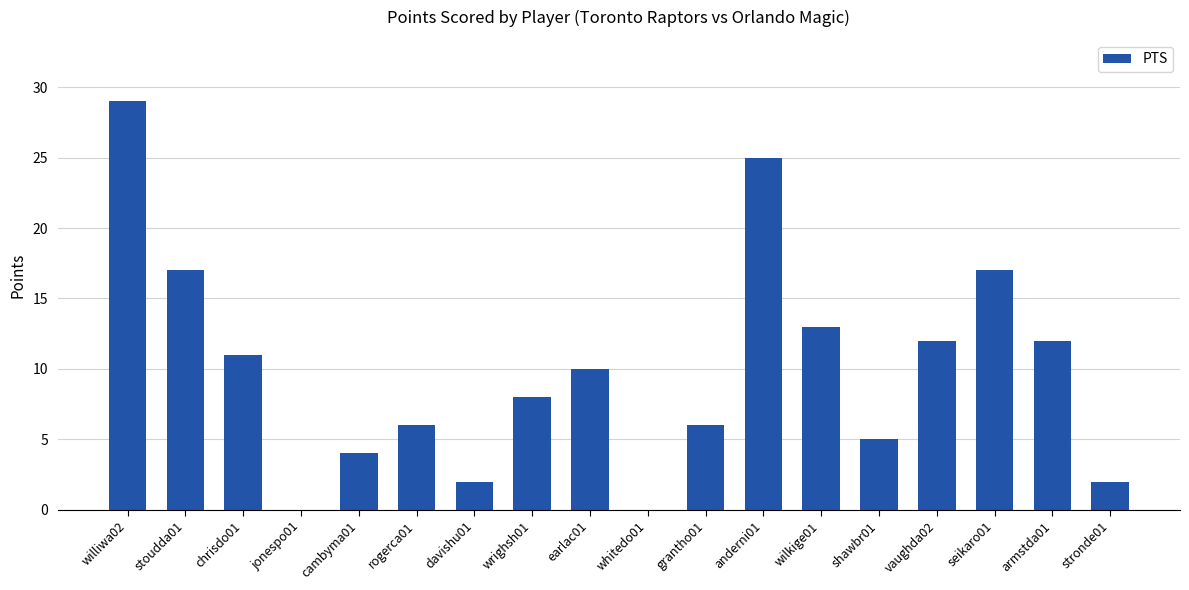

Is it true that the value at rogerca01 is 3?

False